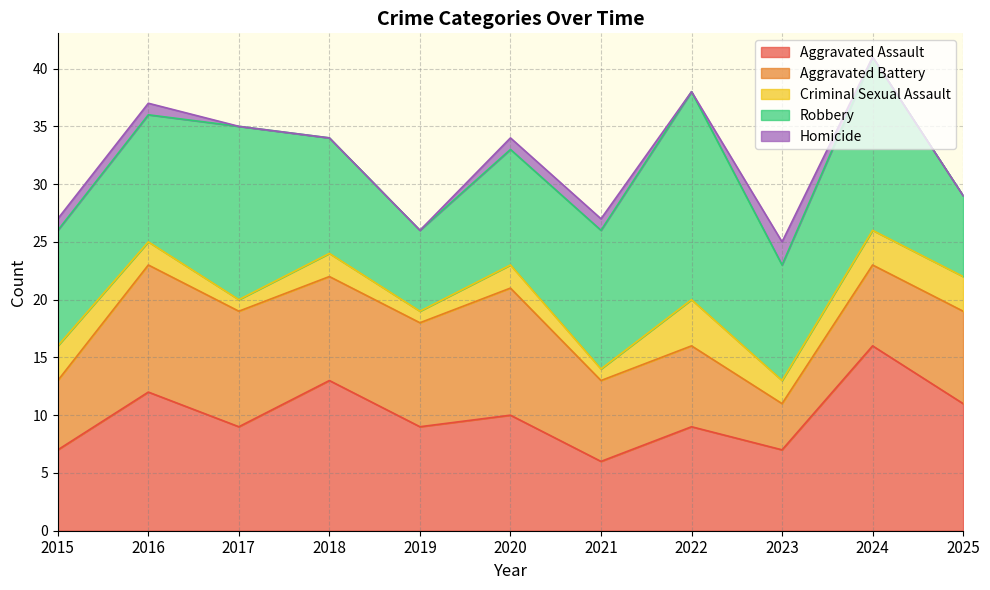

Rank the categories by Criminal Sexual Assault value from lowest to highest.

2017, 2019, 2021, 2016, 2018, 2020, 2023, 2015, 2024, 2025, 2022